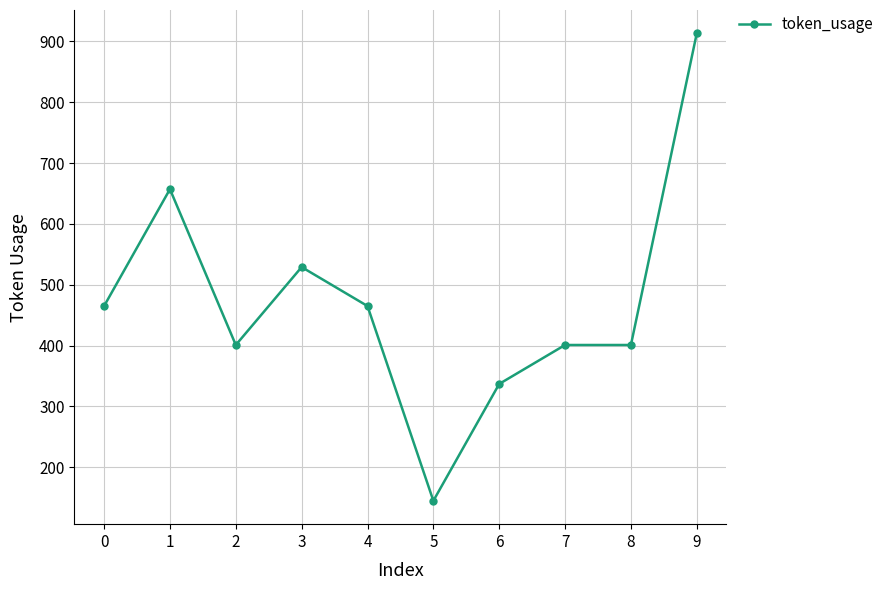

The chart shows a value of 465 at 4. True or false?

True